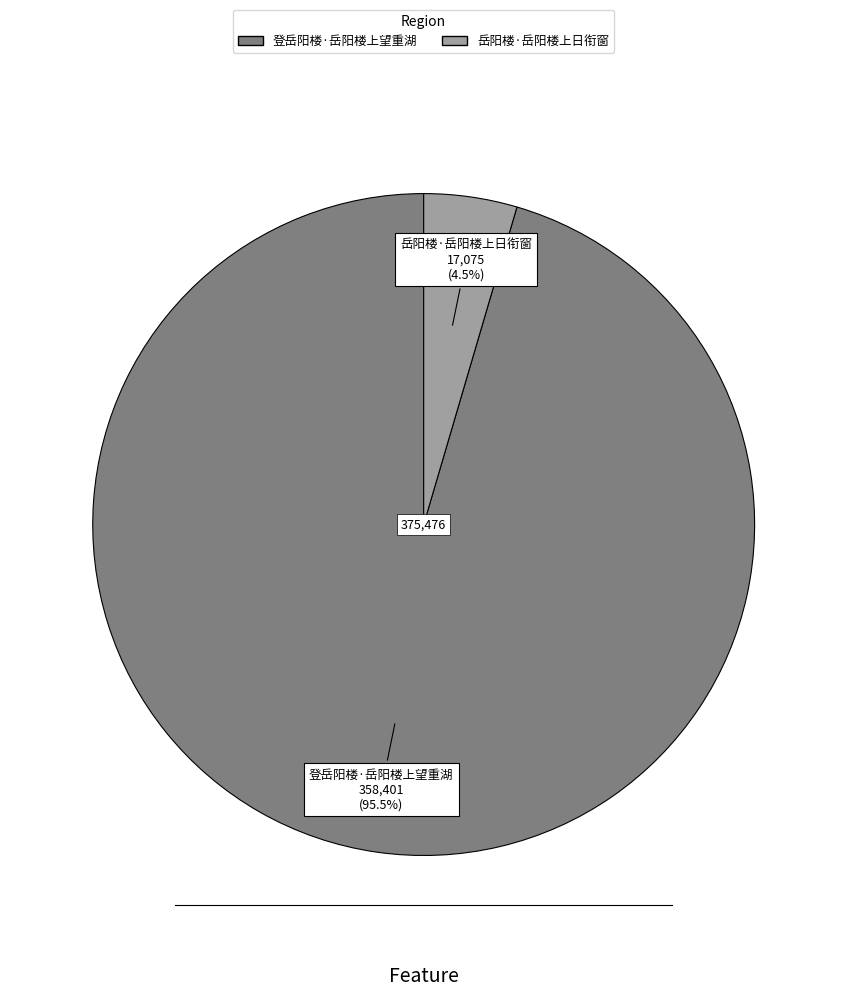

Does 岳阳楼·岳阳楼上日衔窗 represent more than half of the total?

No